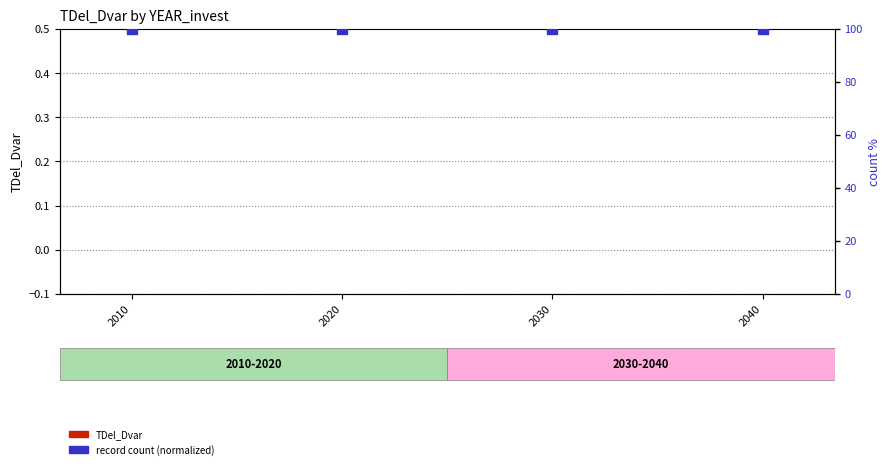

At which category is the sum across all series the highest?

2010